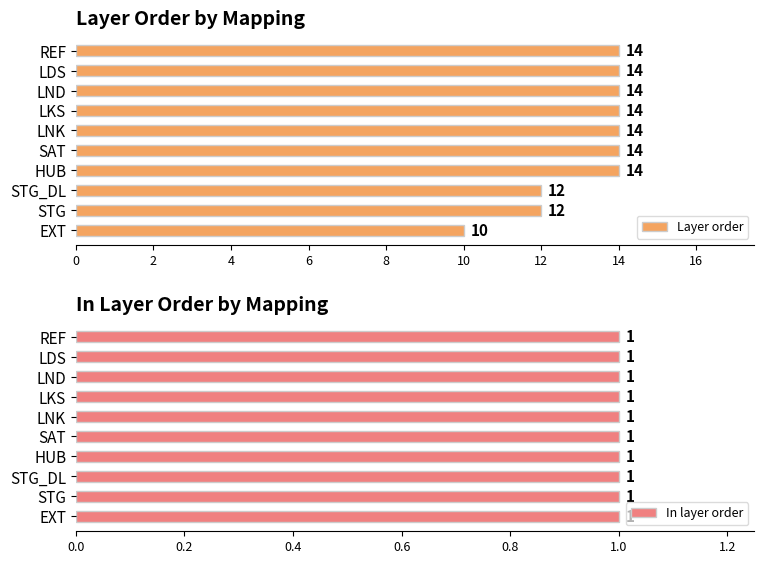

At which label does Layer order reach its minimum?

EXT